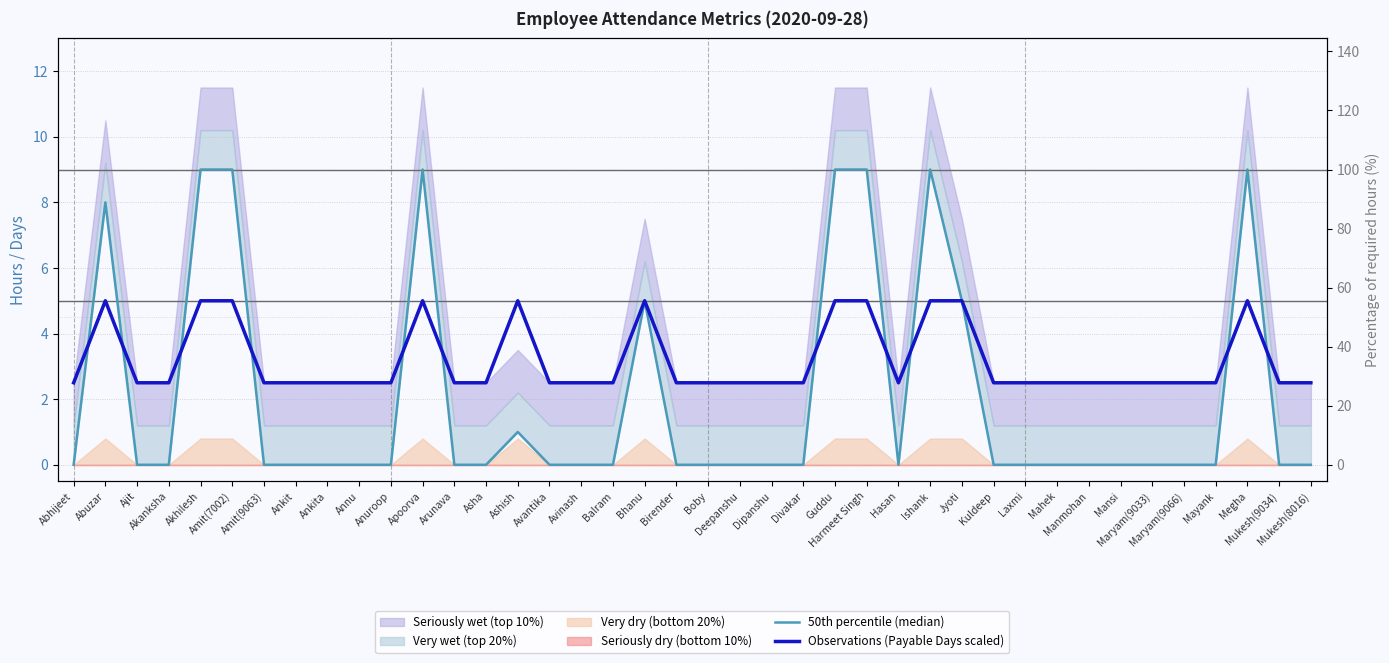

Which series ends up on top after the final intersection of Observations (Payable Days scaled) and 50th percentile (median)?

Observations (Payable Days scaled)